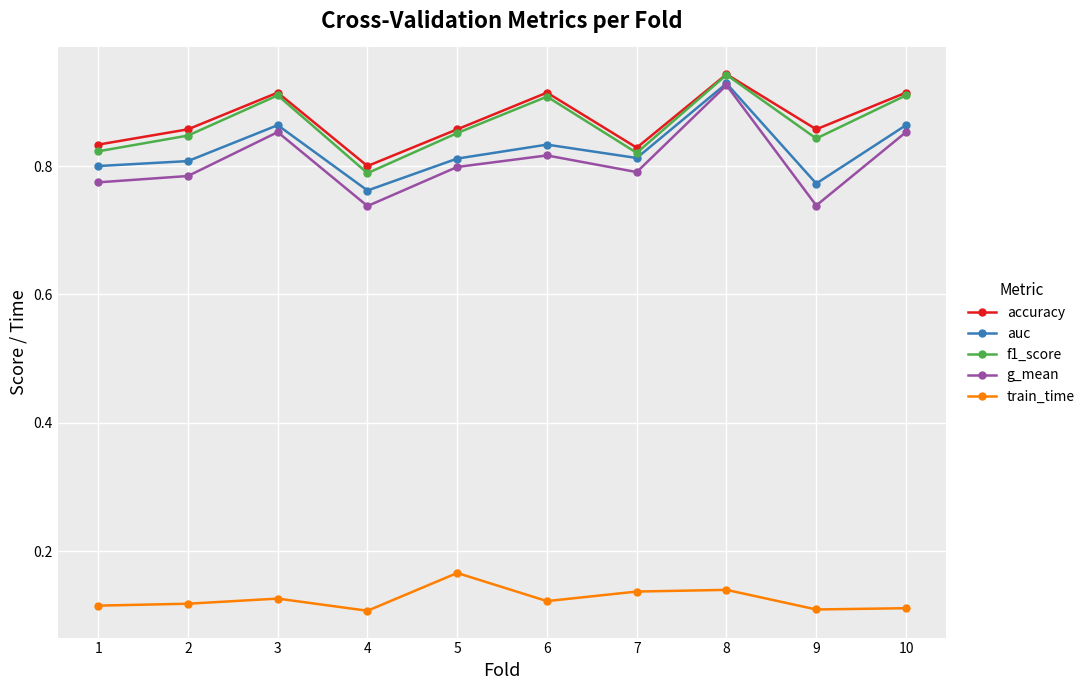

Where is the first local maximum for train_time?

3